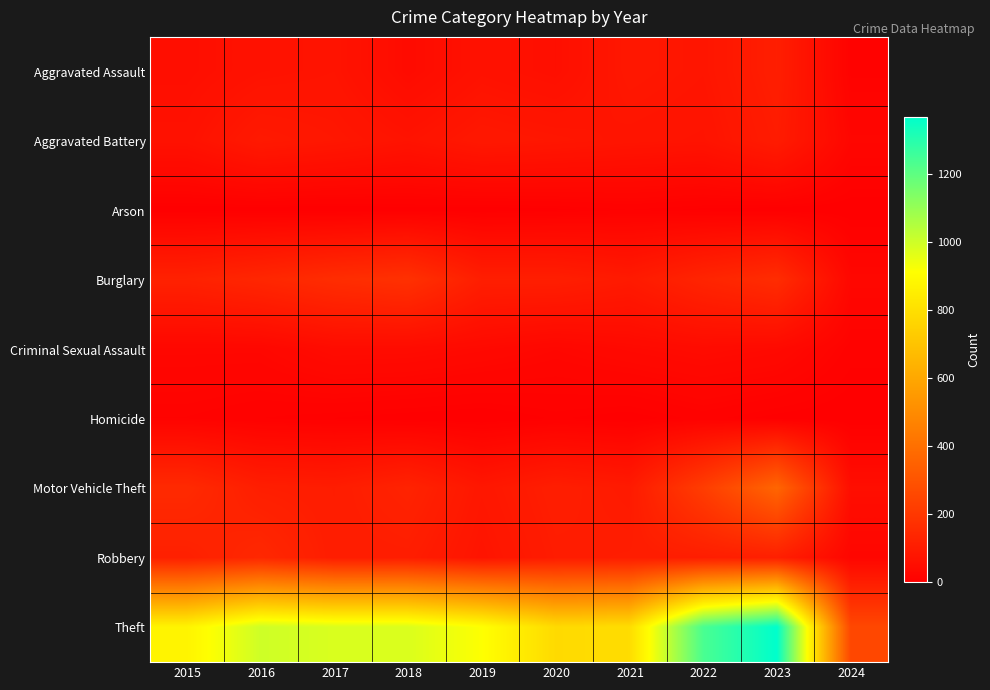

Which series changed the most between 2019 and 2024?

Theft